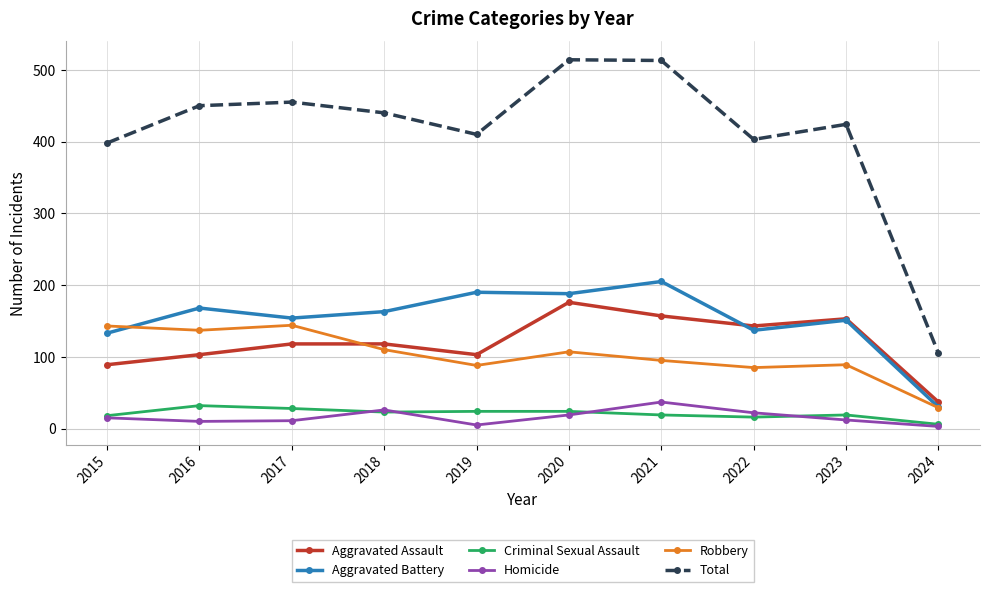

Is it true that Homicide equals 37 at 2021?

True